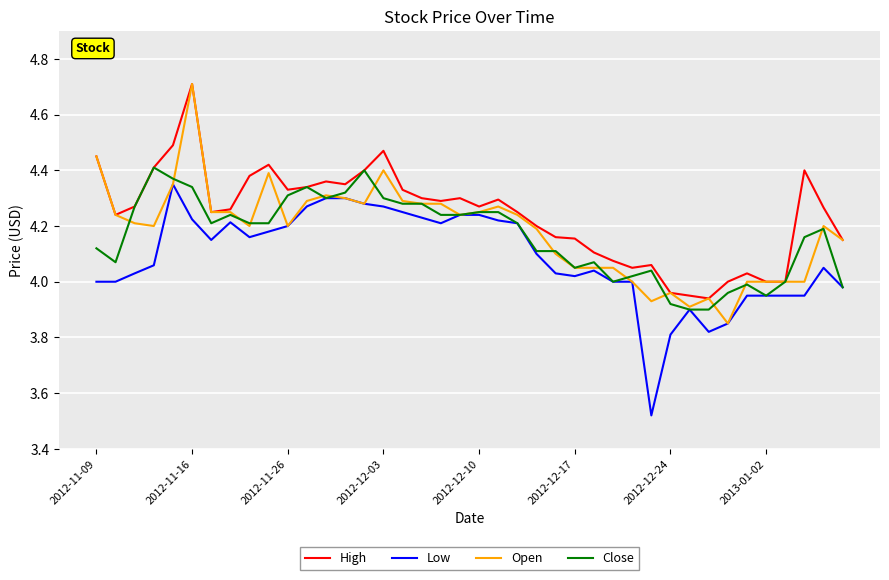

What is the maximum value for Open?

4.7